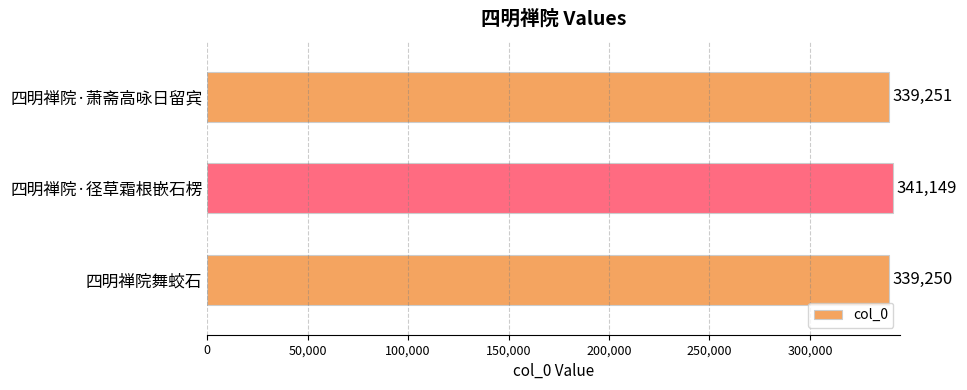

Approximately how many times larger is the value at 四明禅院·径草霜根嵌石楞 compared to 四明禅院舞蛟石?

1.0